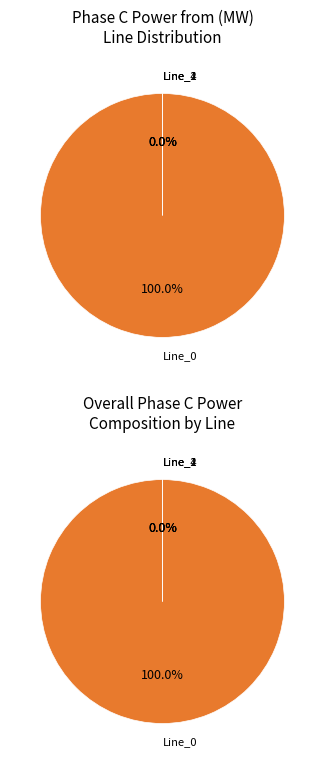

True or false: Line_4 accounts for 0% of the total.

True